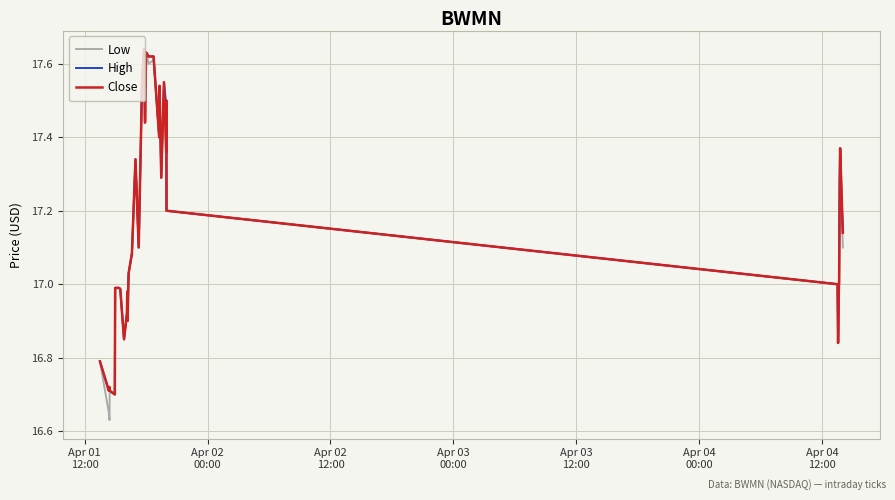

Which series has the widest spread of values?

Low